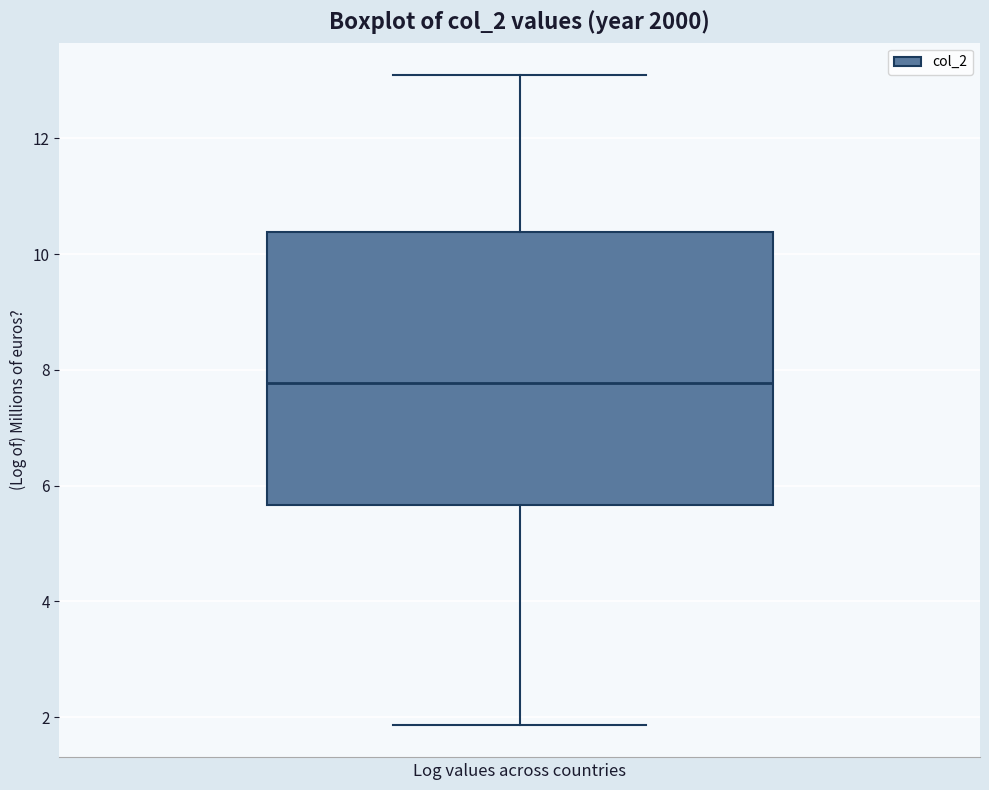

Read this box plot against the y-axis: the position of the median line, the range covered by the box, and the ends of both whiskers. The values are not printed on the chart, so give them approximately, as read against the axis.

median 7.8, box 5.6 to 10.4, whiskers 1.8 to 13.0